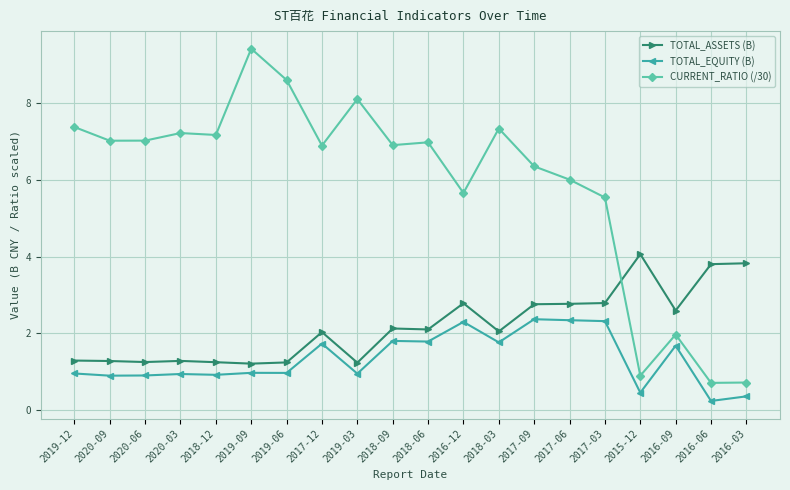

Where do CURRENT_RATIO (/30) and TOTAL_ASSETS (B) first cross each other?

2017-03 and 2015-12